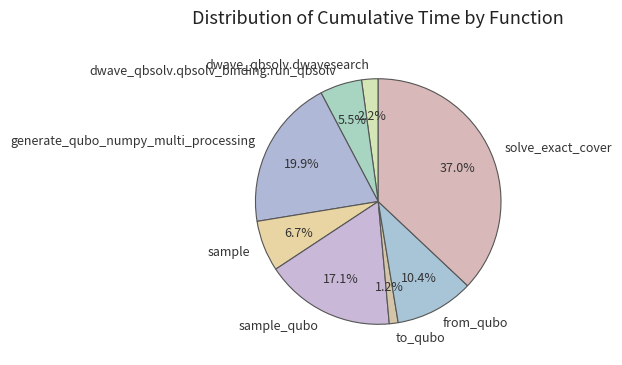

Count the number of slices in the pie.

8